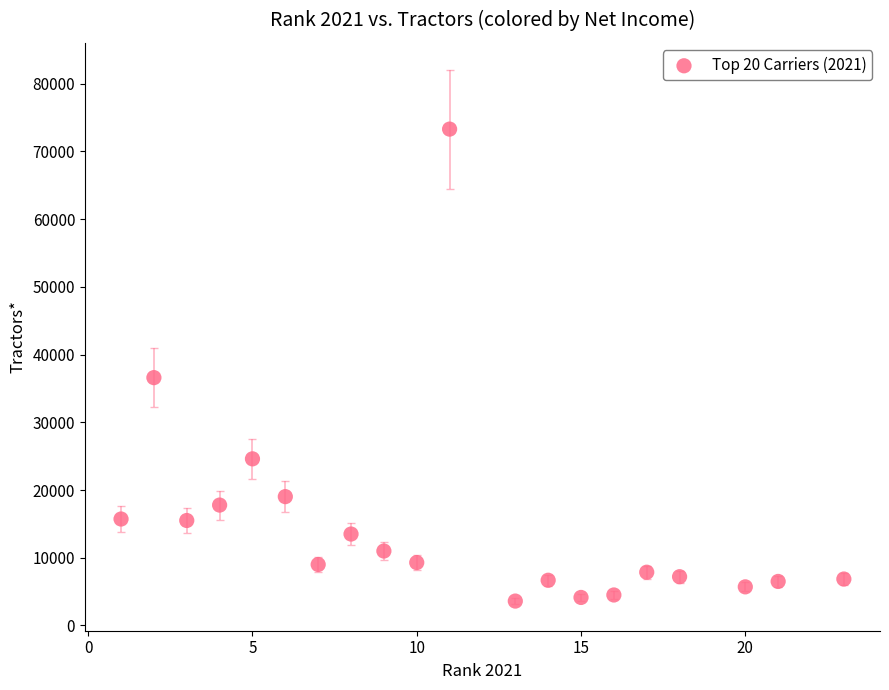

What Y value in the scatter plot is closest to 38450?

36598